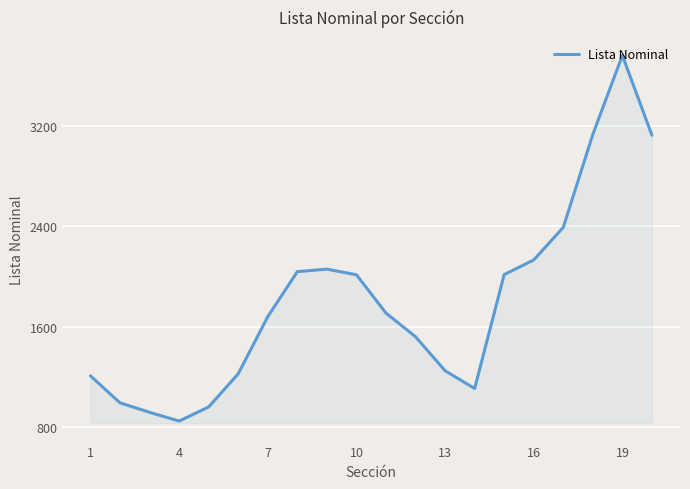

What is the minimum value shown in the chart?

845.0